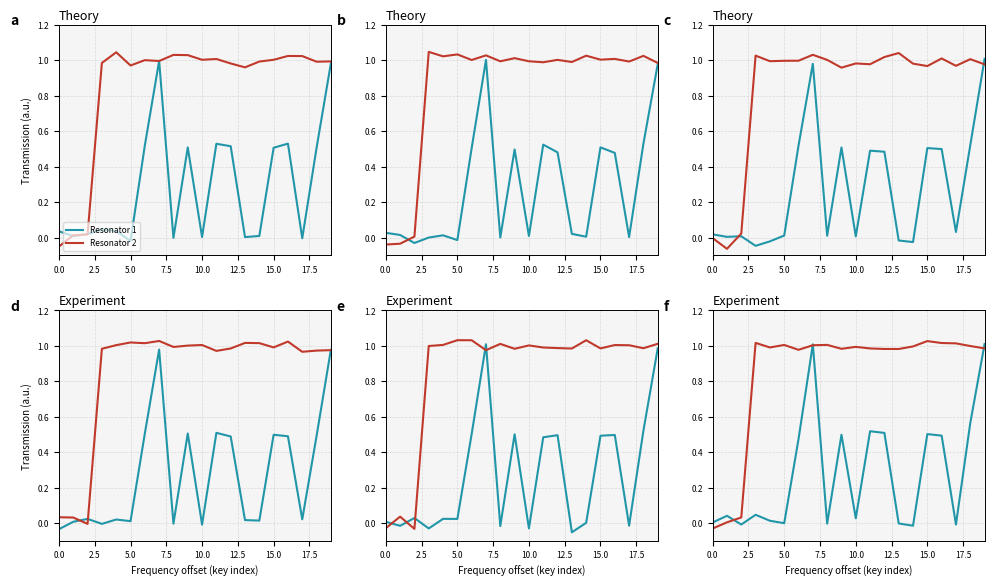

What are all the series names shown in the legend?

Resonator 1, Resonator 2